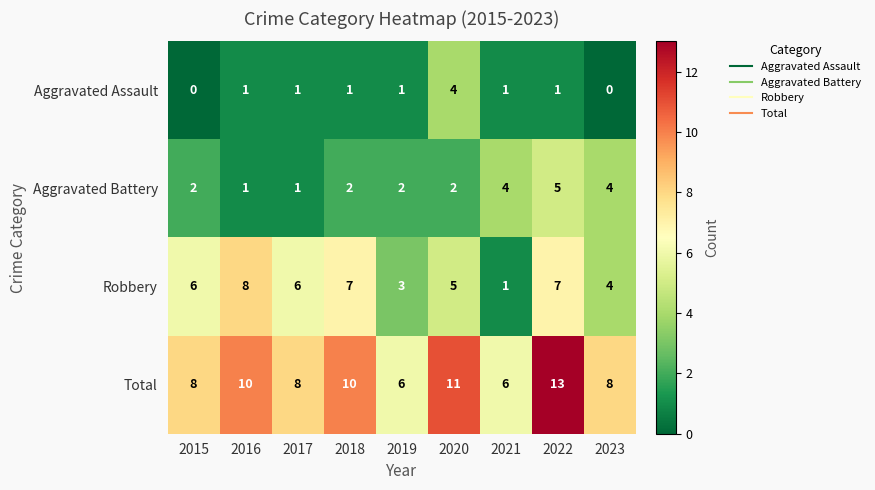

Read the Total value at 2018.

10